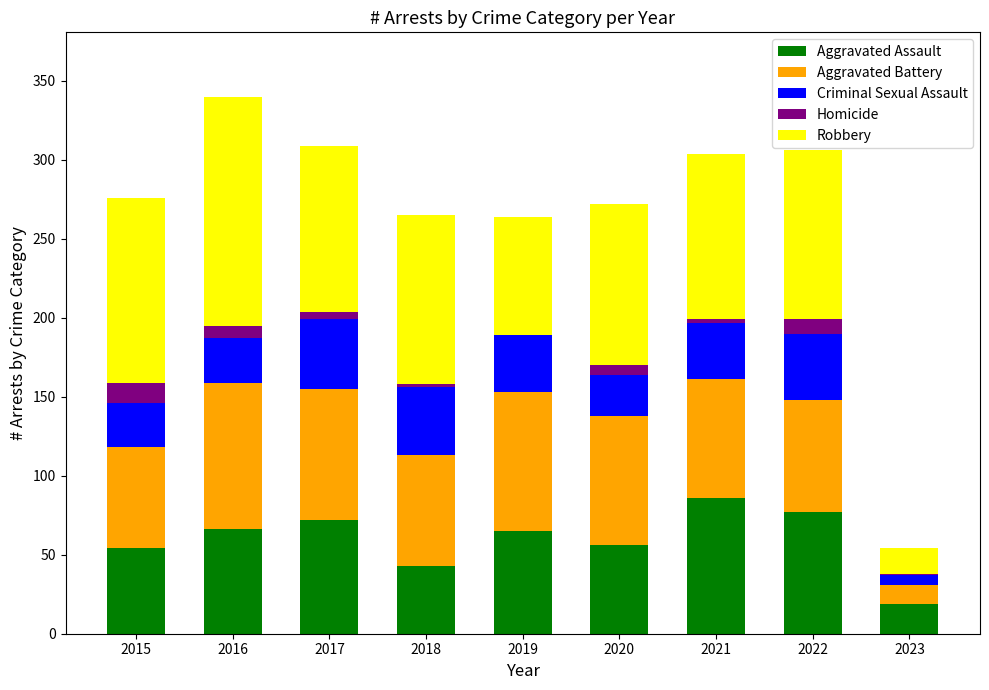

What is the maximum value for Aggravated Assault?

86